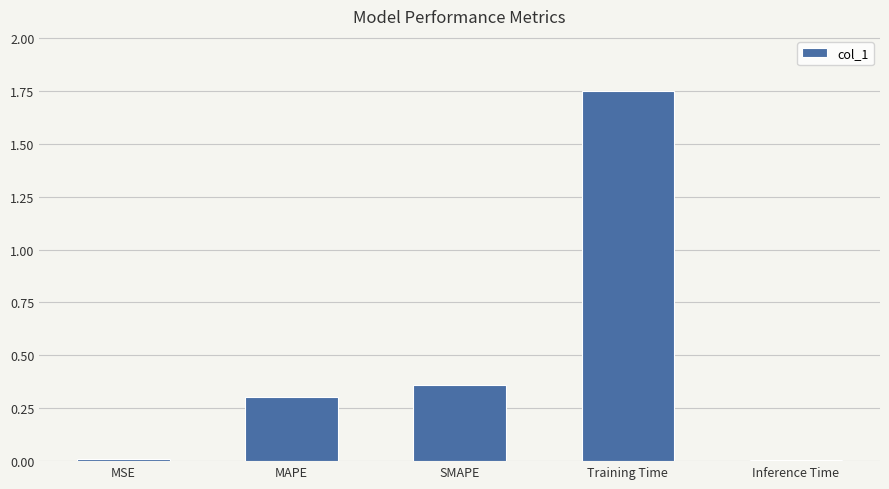

What is the sum of all values?

2.4